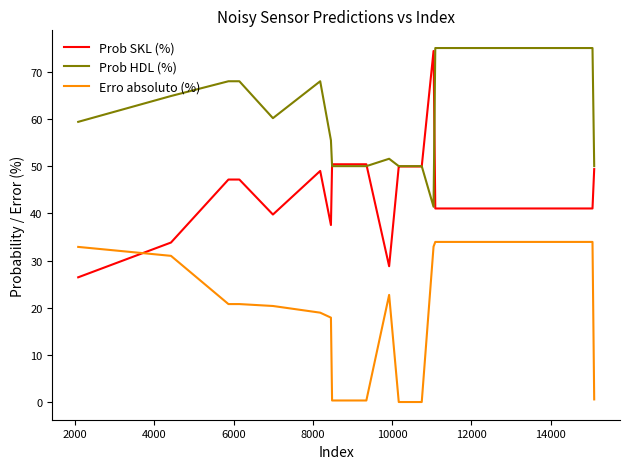

Which series has the largest total across all categories?

Prob HDL (%)